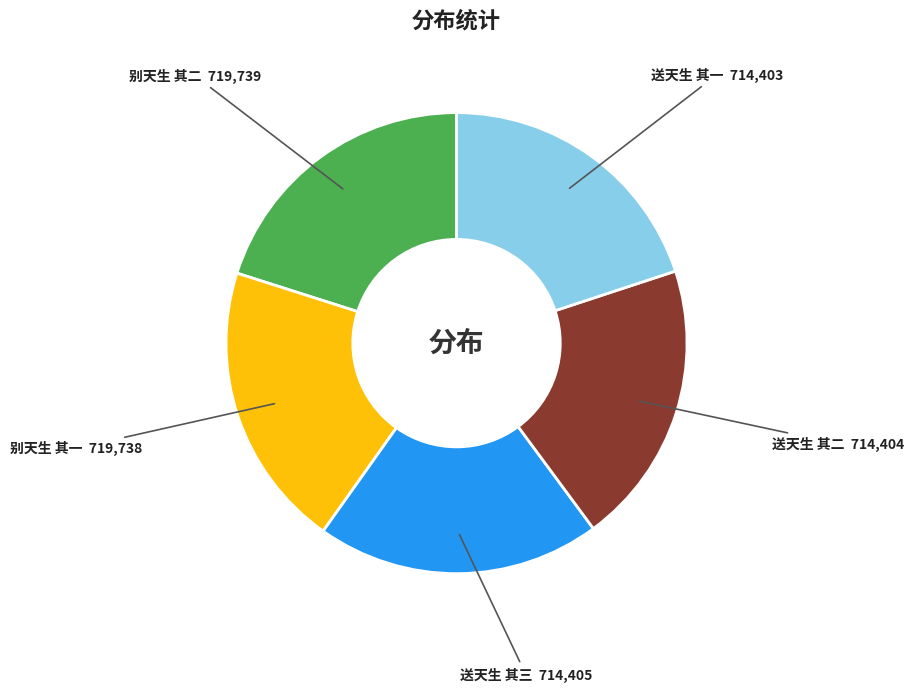

Does 送天生 其一 account for over 50% of the chart?

No